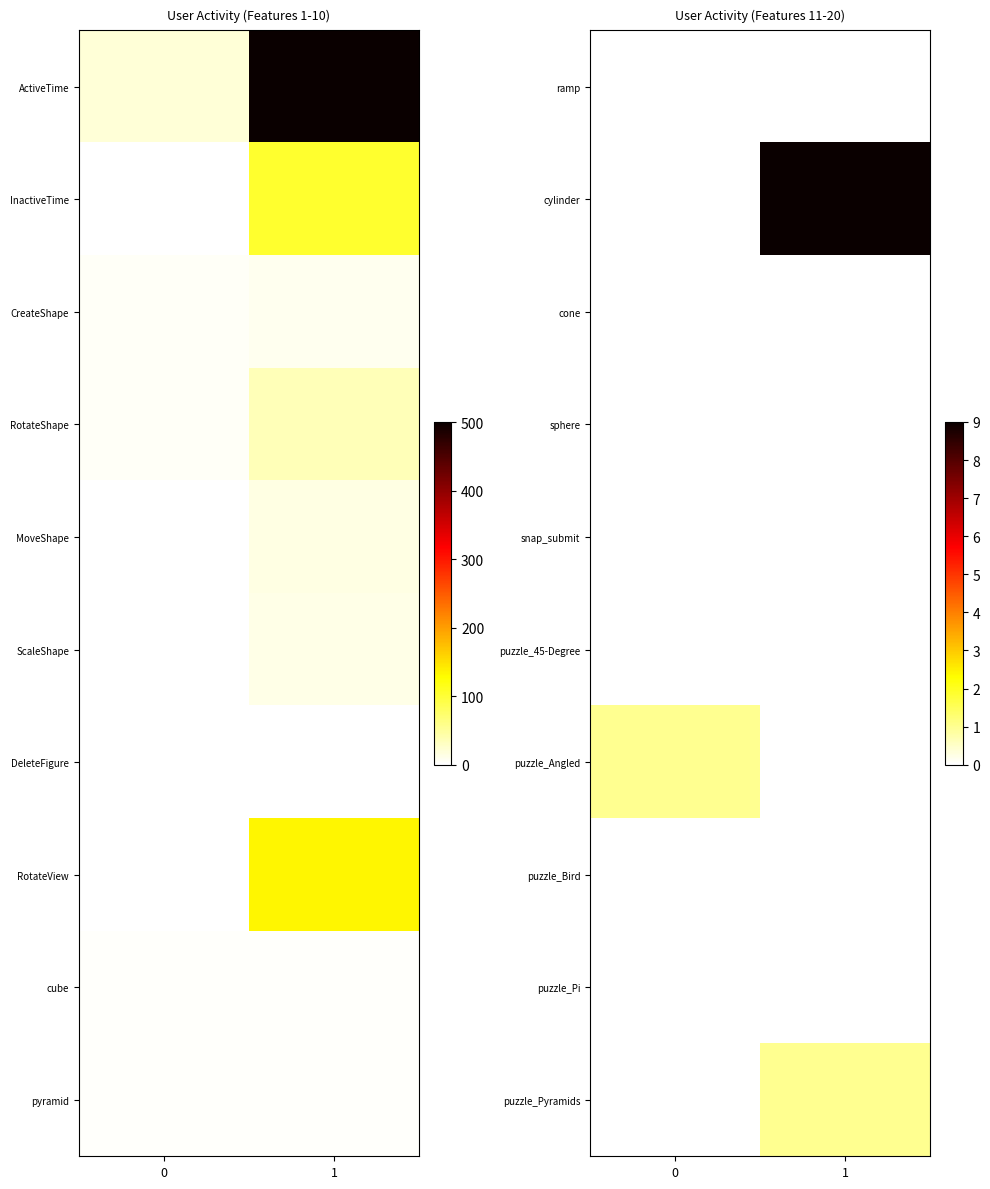

Is the value of puzzle_45-Degree at 0 greater than the value of puzzle_Bird at 0?

No